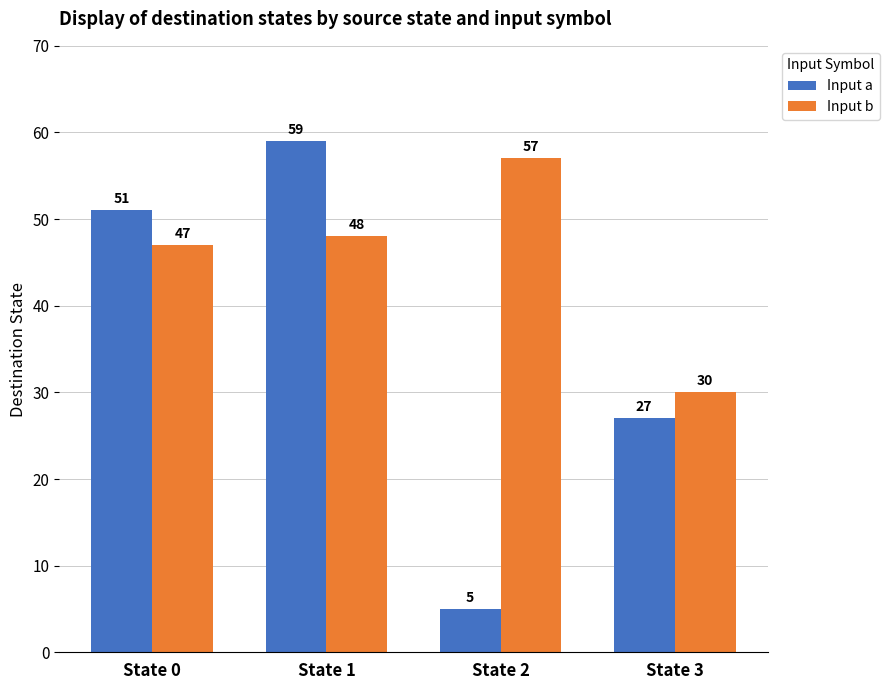

Are the bars horizontal?

No